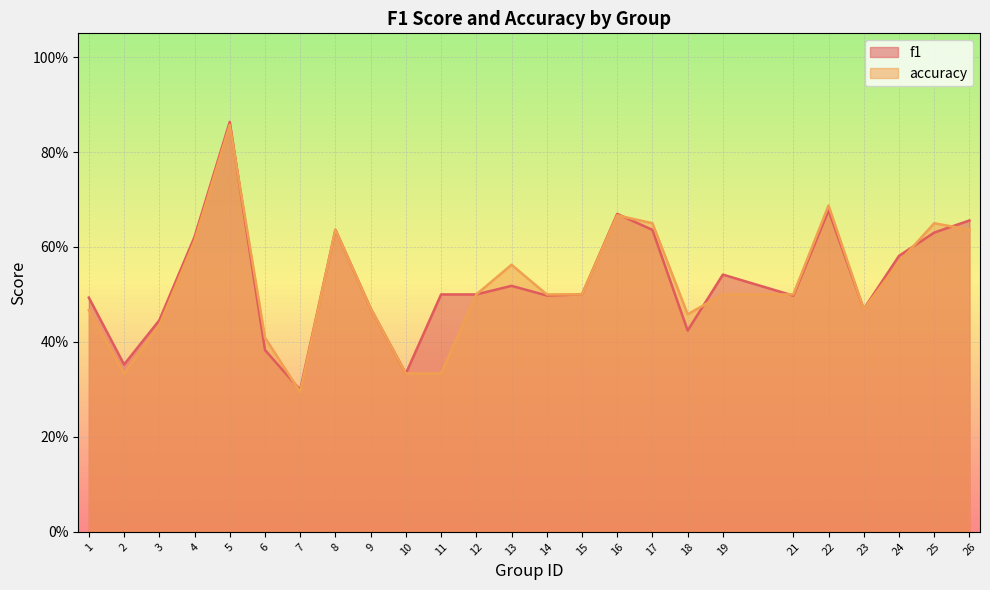

Is the value of f1 at 19 greater than the value of accuracy at 18?

Yes